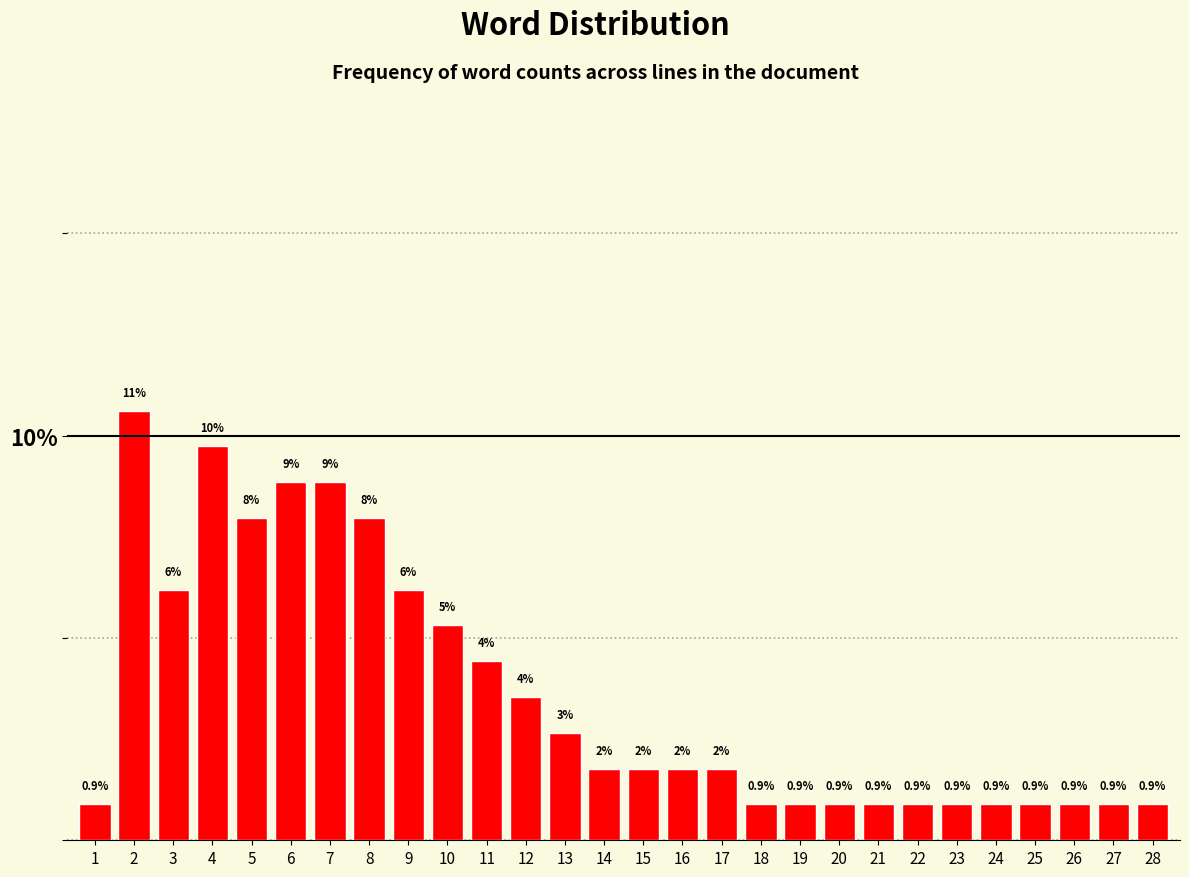

Between 23 and 14, which is larger?

14